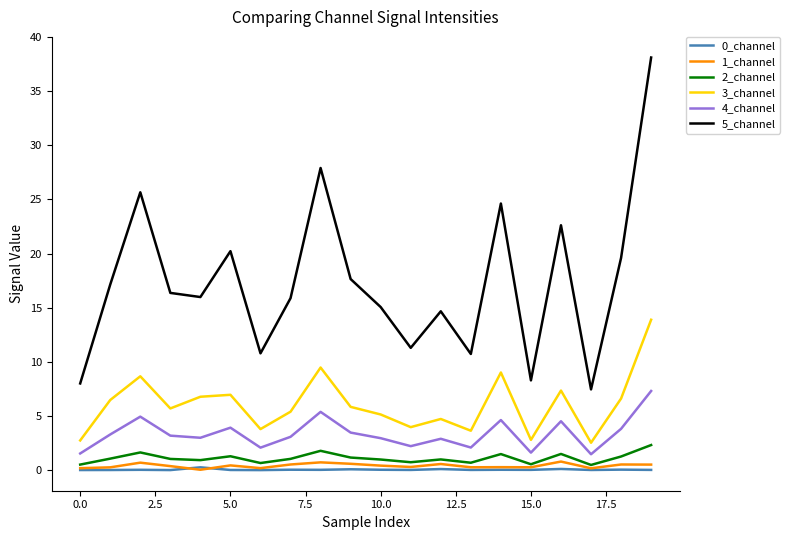

True or false: 5_channel and 3_channel intersect in this chart.

False